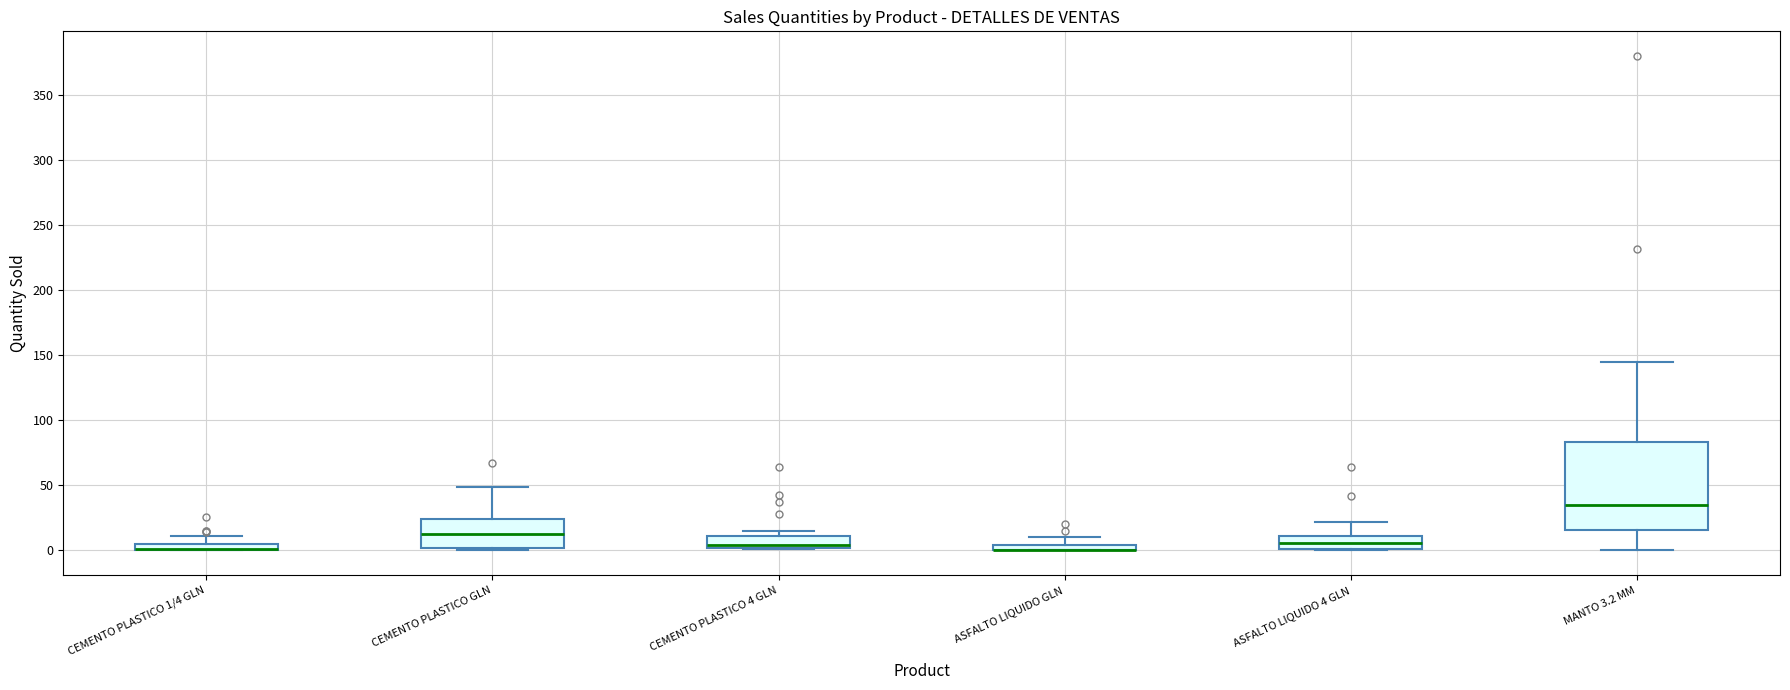

Which box is the tallest, from its lower edge to its upper edge?

MANTO 3.2 MM